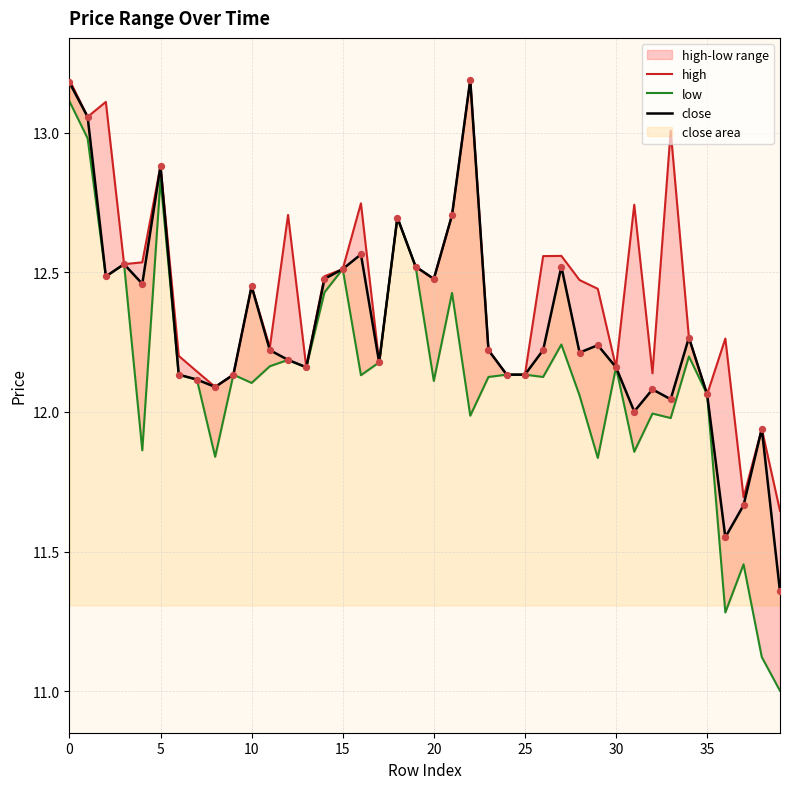

What is the highest value of the close series?

13.2